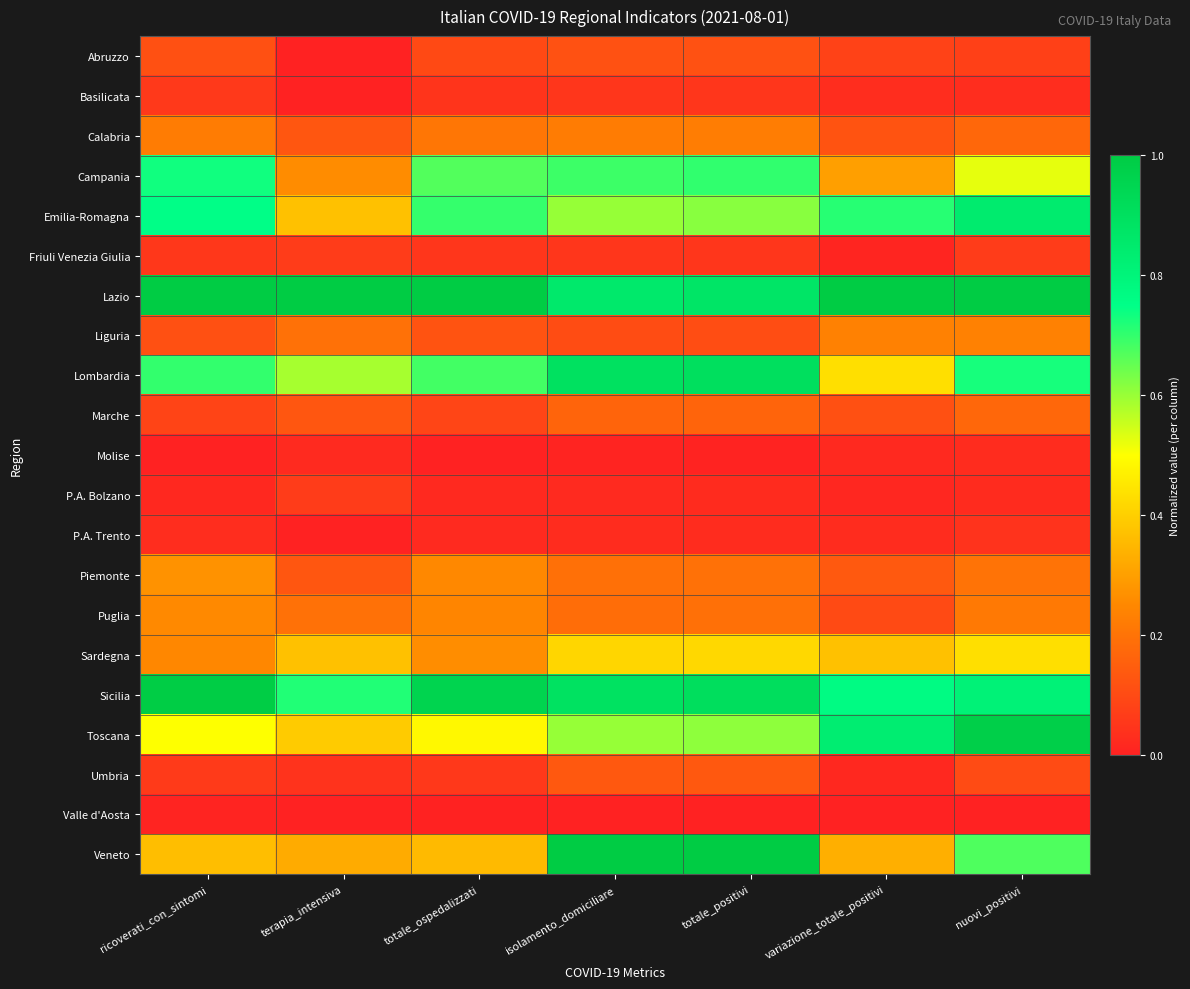

Reading left to right, list all the values displayed in this chart.

Abruzzo: ricoverati_con_sintomi=0.1	terapia_intensiva=0.0	totale_ospedalizzati=0.1	isolamento_domiciliare=0.1	totale_positivi=0.1	variazione_totale_positivi=0.1	nuovi_positivi=0.1
Basilicata: ricoverati_con_sintomi=0.1	terapia_intensiva=0.0	totale_ospedalizzati=0.0	isolamento_domiciliare=0.1	totale_positivi=0.1	variazione_totale_positivi=0.0	nuovi_positivi=0.0
Calabria: ricoverati_con_sintomi=0.2	terapia_intensiva=0.1	totale_ospedalizzati=0.2	isolamento_domiciliare=0.2	totale_positivi=0.2	variazione_totale_positivi=0.1	nuovi_positivi=0.2
Campania: ricoverati_con_sintomi=0.7	terapia_intensiva=0.3	totale_ospedalizzati=0.7	isolamento_domiciliare=0.7	totale_positivi=0.7	variazione_totale_positivi=0.3	nuovi_positivi=0.5
Emilia-Romagna: ricoverati_con_sintomi=0.8	terapia_intensiva=0.4	totale_ospedalizzati=0.7	isolamento_domiciliare=0.6	totale_positivi=0.6	variazione_totale_positivi=0.7	nuovi_positivi=0.8
Friuli Venezia Giulia: ricoverati_con_sintomi=0.1	terapia_intensiva=0.1	totale_ospedalizzati=0.1	isolamento_domiciliare=0.1	totale_positivi=0.1	variazione_totale_positivi=0.0	nuovi_positivi=0.1
Lazio: ricoverati_con_sintomi=1.0	terapia_intensiva=1.0	totale_ospedalizzati=1.0	isolamento_domiciliare=0.9	totale_positivi=0.9	variazione_totale_positivi=1.0	nuovi_positivi=1.0
Liguria: ricoverati_con_sintomi=0.1	terapia_intensiva=0.2	totale_ospedalizzati=0.1	isolamento_domiciliare=0.1	totale_positivi=0.1	variazione_totale_positivi=0.2	nuovi_positivi=0.2
Lombardia: ricoverati_con_sintomi=0.7	terapia_intensiva=0.6	totale_ospedalizzati=0.7	isolamento_domiciliare=0.9	totale_positivi=0.9	variazione_totale_positivi=0.4	nuovi_positivi=0.7
Marche: ricoverati_con_sintomi=0.1	terapia_intensiva=0.1	totale_ospedalizzati=0.1	isolamento_domiciliare=0.2	totale_positivi=0.2	variazione_totale_positivi=0.1	nuovi_positivi=0.2
Molise: ricoverati_con_sintomi=0.0	terapia_intensiva=0.0	totale_ospedalizzati=0.0	isolamento_domiciliare=0.0	totale_positivi=0.0	variazione_totale_positivi=0.0	nuovi_positivi=0.0
P.A. Bolzano: ricoverati_con_sintomi=0.0	terapia_intensiva=0.1	totale_ospedalizzati=0.0	isolamento_domiciliare=0.0	totale_positivi=0.0	variazione_totale_positivi=0.0	nuovi_positivi=0.0
P.A. Trento: ricoverati_con_sintomi=0.0	terapia_intensiva=0.0	totale_ospedalizzati=0.0	isolamento_domiciliare=0.0	totale_positivi=0.0	variazione_totale_positivi=0.0	nuovi_positivi=0.0
Piemonte: ricoverati_con_sintomi=0.3	terapia_intensiva=0.1	totale_ospedalizzati=0.3	isolamento_domiciliare=0.2	totale_positivi=0.2	variazione_totale_positivi=0.1	nuovi_positivi=0.2
Puglia: ricoverati_con_sintomi=0.3	terapia_intensiva=0.2	totale_ospedalizzati=0.2	isolamento_domiciliare=0.2	totale_positivi=0.2	variazione_totale_positivi=0.1	nuovi_positivi=0.2
Sardegna: ricoverati_con_sintomi=0.2	terapia_intensiva=0.4	totale_ospedalizzati=0.3	isolamento_domiciliare=0.4	totale_positivi=0.4	variazione_totale_positivi=0.4	nuovi_positivi=0.4
Sicilia: ricoverati_con_sintomi=1.0	terapia_intensiva=0.7	totale_ospedalizzati=1.0	isolamento_domiciliare=0.9	totale_positivi=0.9	variazione_totale_positivi=0.8	nuovi_positivi=0.8
Toscana: ricoverati_con_sintomi=0.5	terapia_intensiva=0.4	totale_ospedalizzati=0.5	isolamento_domiciliare=0.6	totale_positivi=0.6	variazione_totale_positivi=0.8	nuovi_positivi=1.0
Umbria: ricoverati_con_sintomi=0.1	terapia_intensiva=0.0	totale_ospedalizzati=0.1	isolamento_domiciliare=0.1	totale_positivi=0.1	variazione_totale_positivi=0.0	nuovi_positivi=0.1
Valle d'Aosta: ricoverati_con_sintomi=0.0	terapia_intensiva=0.0	totale_ospedalizzati=0.0	isolamento_domiciliare=0.0	totale_positivi=0.0	variazione_totale_positivi=0.0	nuovi_positivi=0.0
Veneto: ricoverati_con_sintomi=0.4	terapia_intensiva=0.3	totale_ospedalizzati=0.4	isolamento_domiciliare=1.0	totale_positivi=1.0	variazione_totale_positivi=0.3	nuovi_positivi=0.7